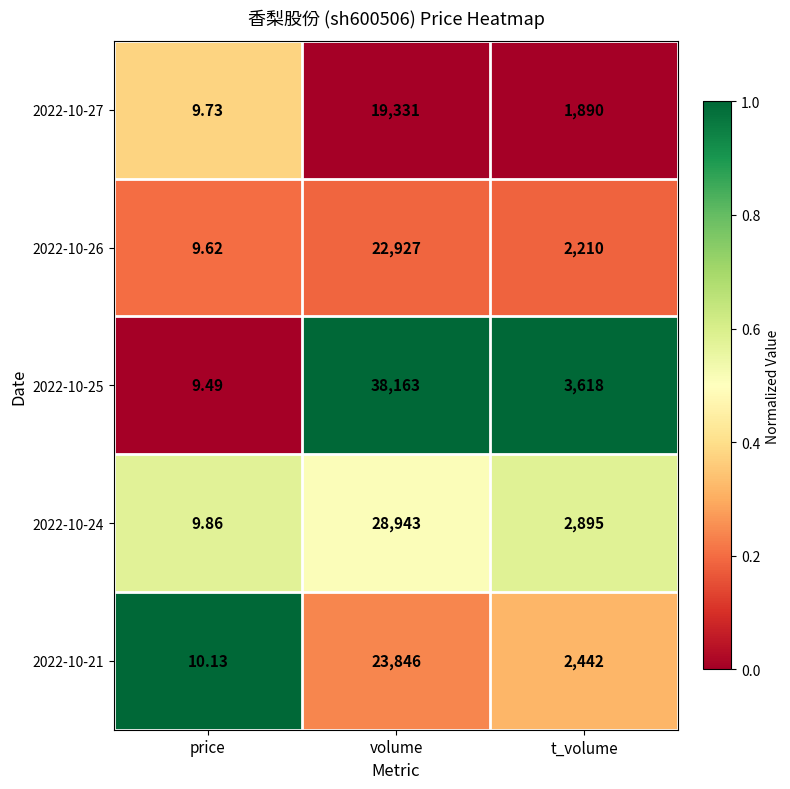

Which category has the lowest value in the 2022-10-27 series?

price